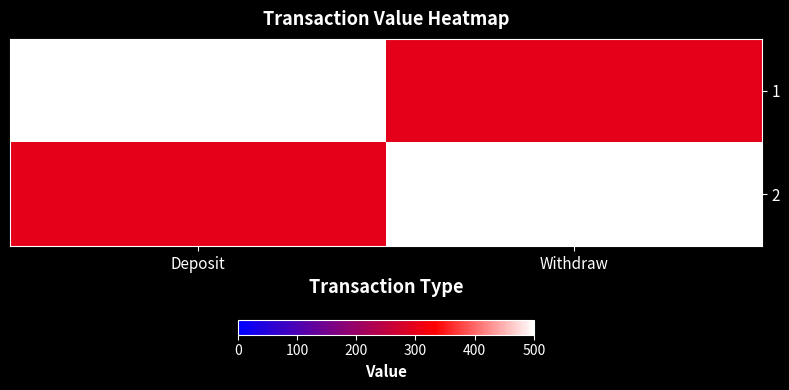

Which series has the largest total across all categories?

1